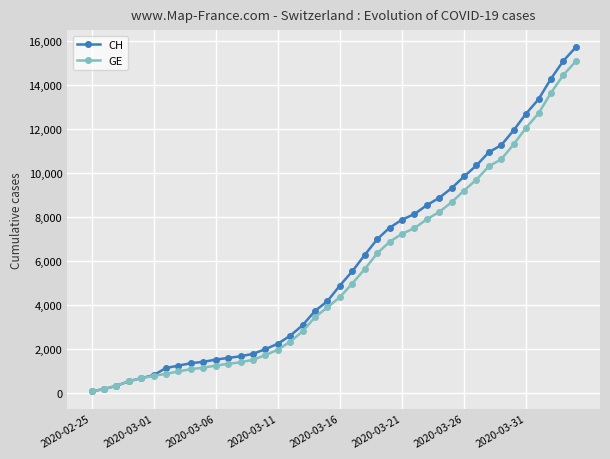

What is the maximum value for CH?

15719